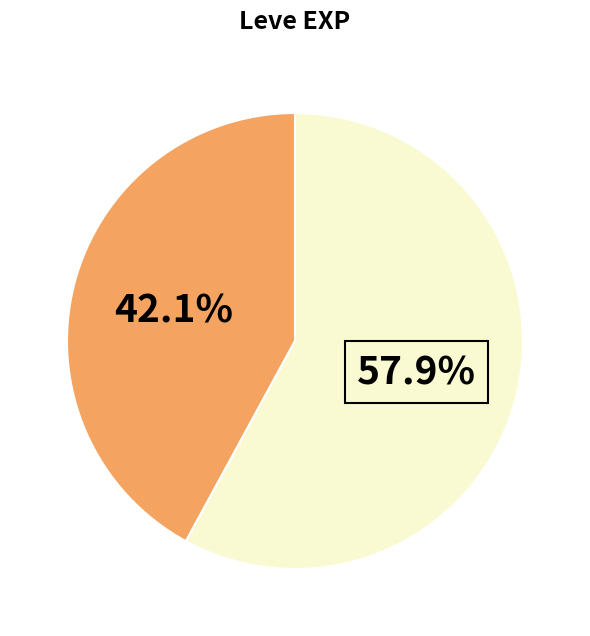

Does any single category account for the majority?

Yes